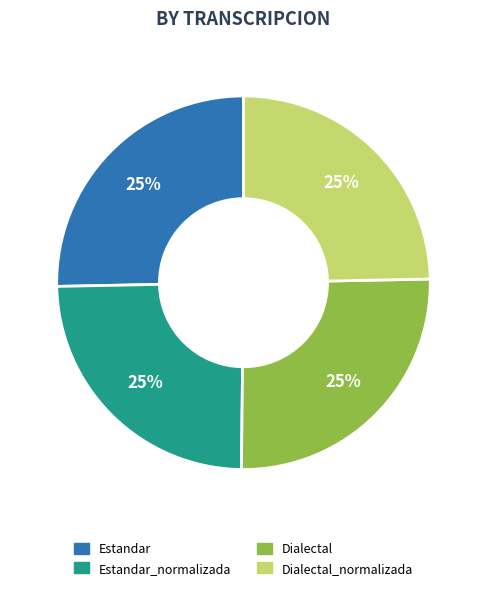

How many segments does this pie chart have?

4